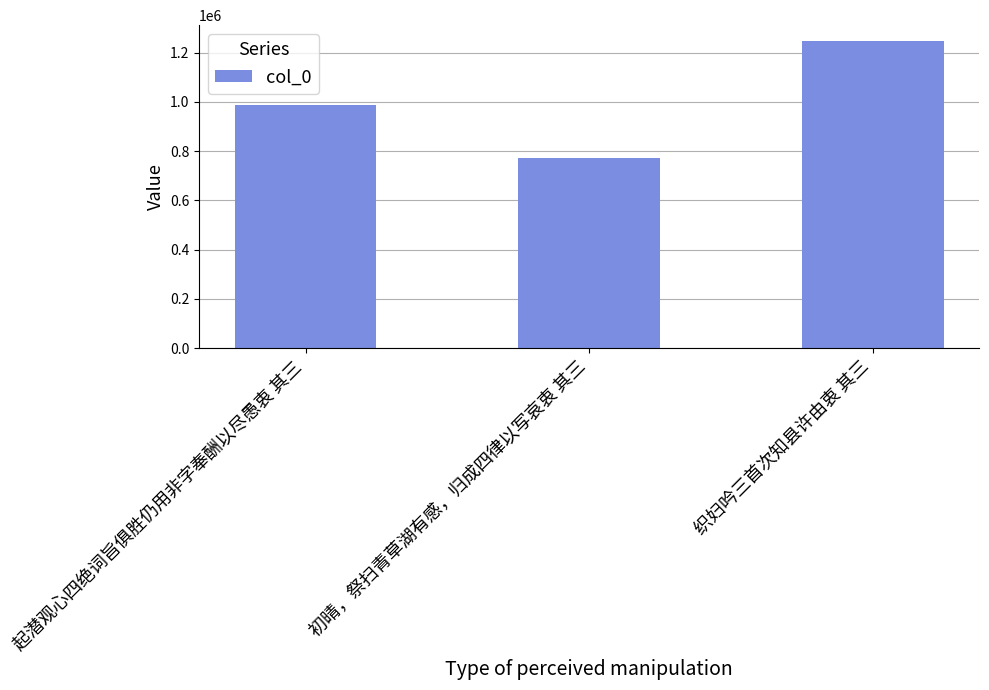

Which has a higher value, 织妇吟三首次知县许由衷 其三 or 起潜观心四绝词旨俱胜仍用非字奉酬以尽愚衷 其三?

织妇吟三首次知县许由衷 其三